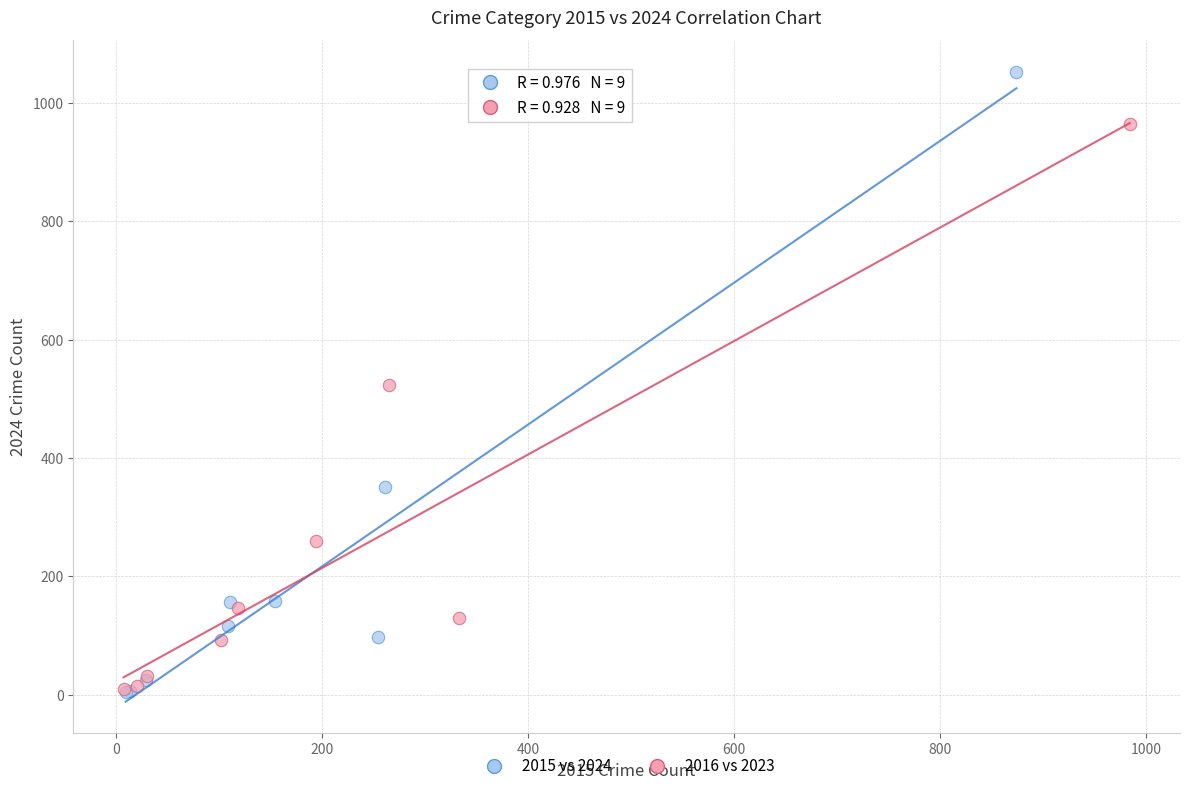

Which series contains the highest Y value?

2015 vs 2024